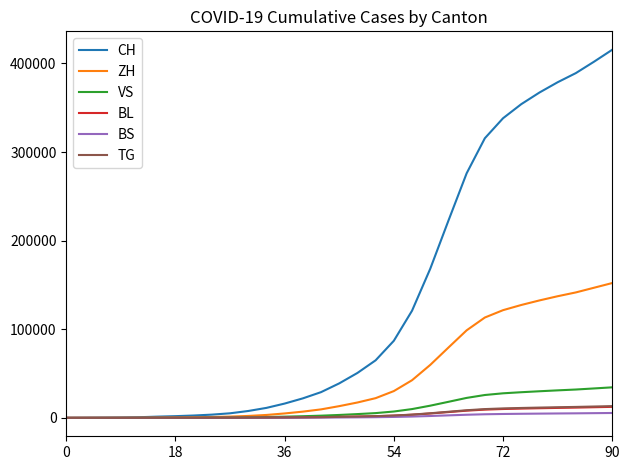

How many series are shown in this chart?

6